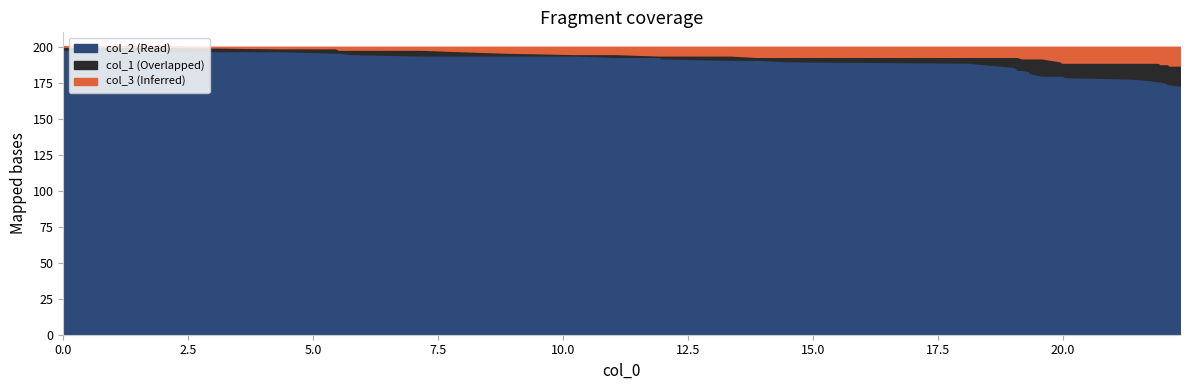

Does the chart display data point markers on the line(s)?

No